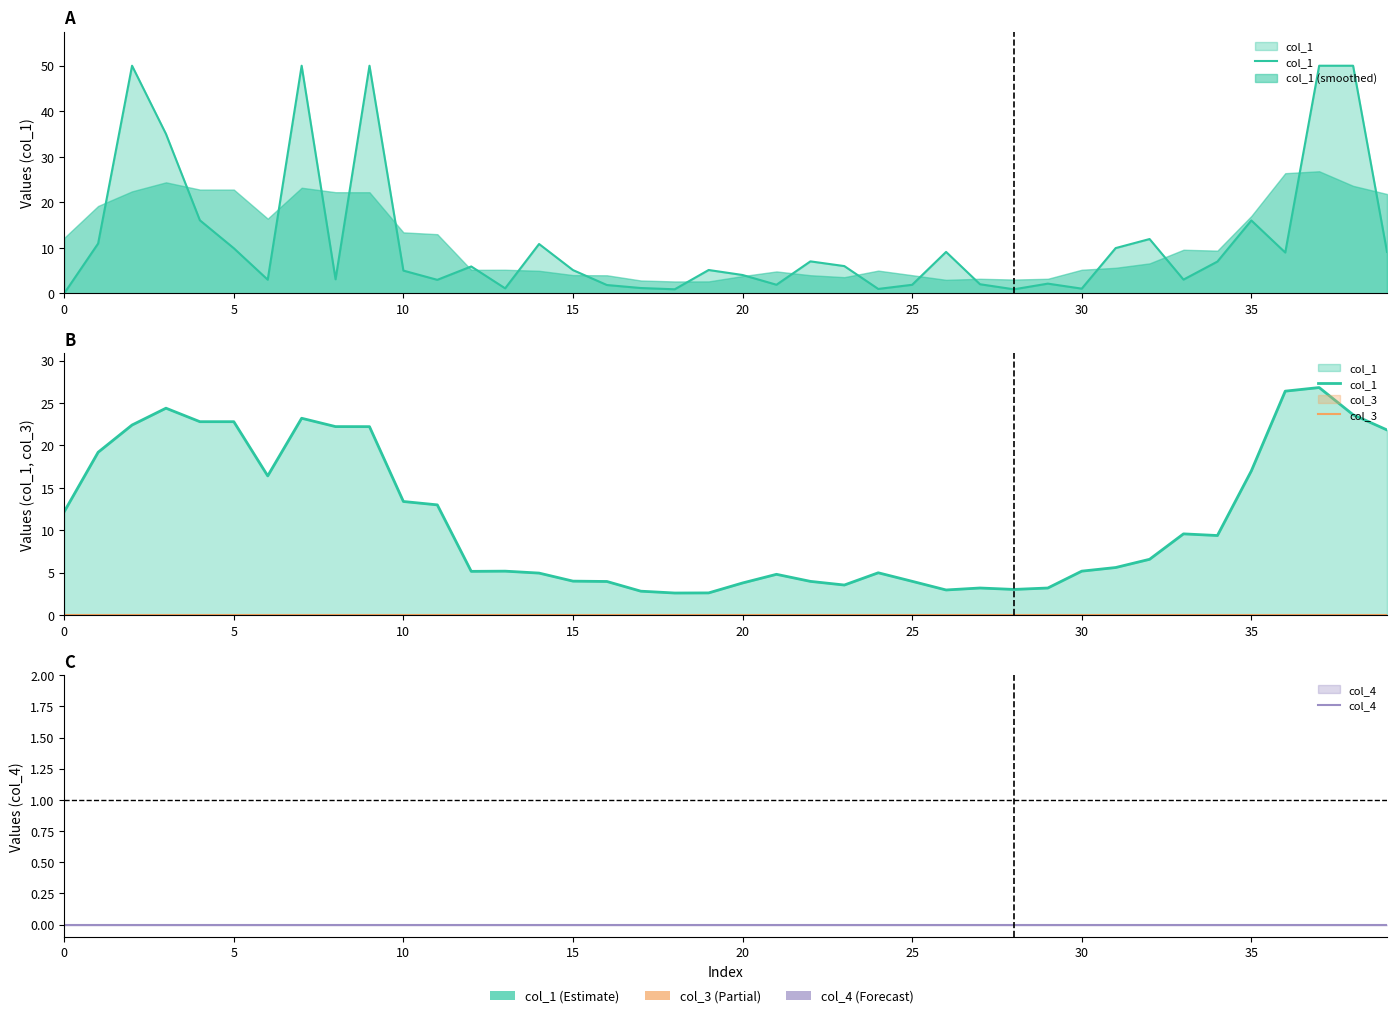

Is the value of col_1 at 34 greater than the value of col_4 at 37?

Yes